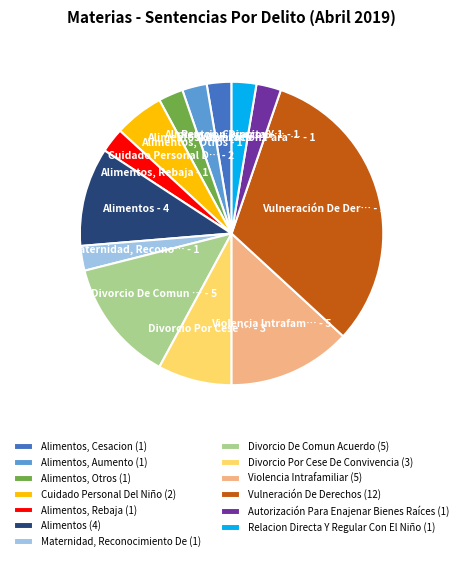

Does any single category account for the majority?

No